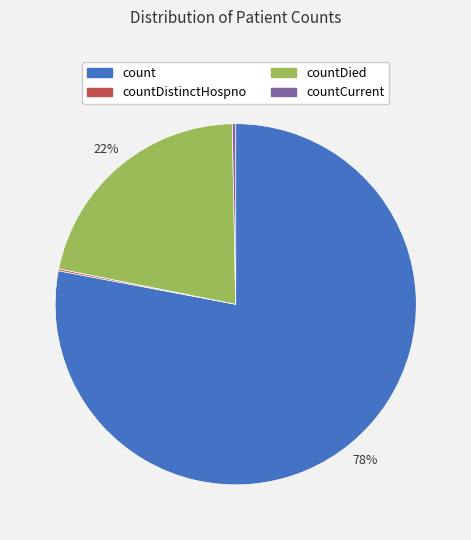

Is there any slice that represents more than half of the pie?

Yes